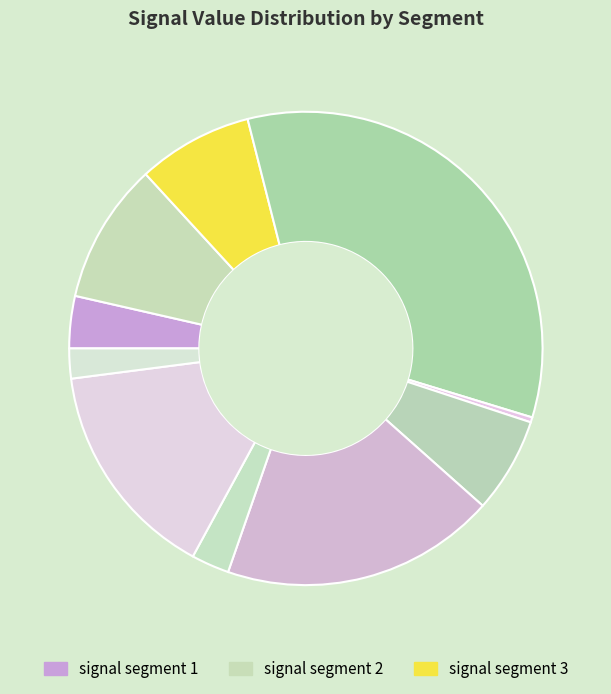

How many segments does this pie chart have?

10